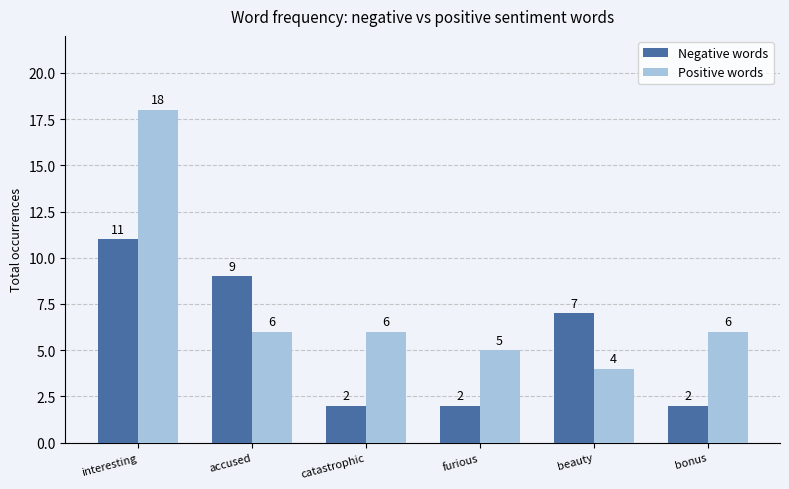

The value of Negative words at accused is 9. True or false?

True